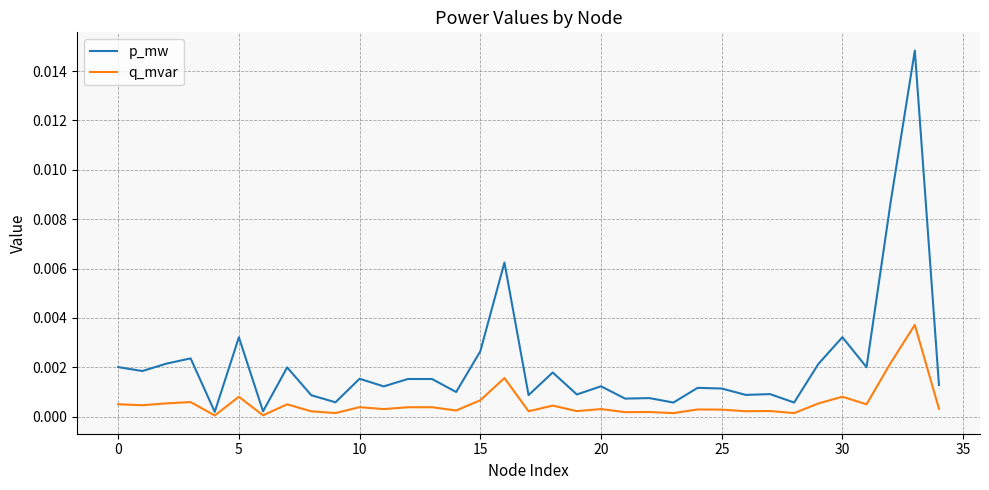

Which series has the largest total across all categories?

p_mw